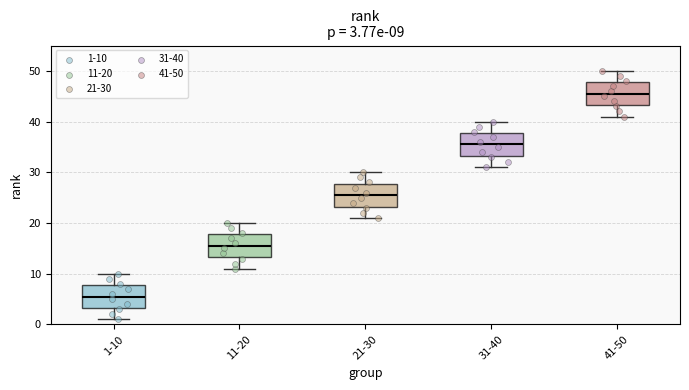

Which box's median line is the lowest?

1-10